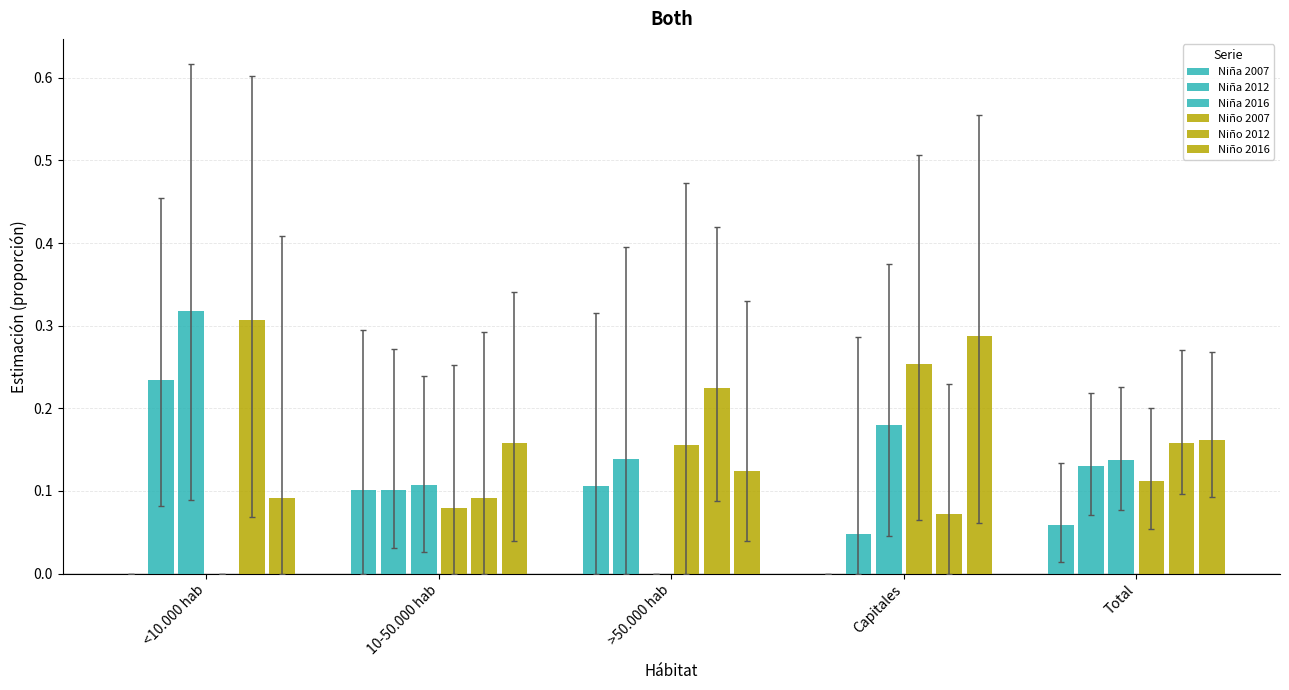

Are the bars horizontal?

No